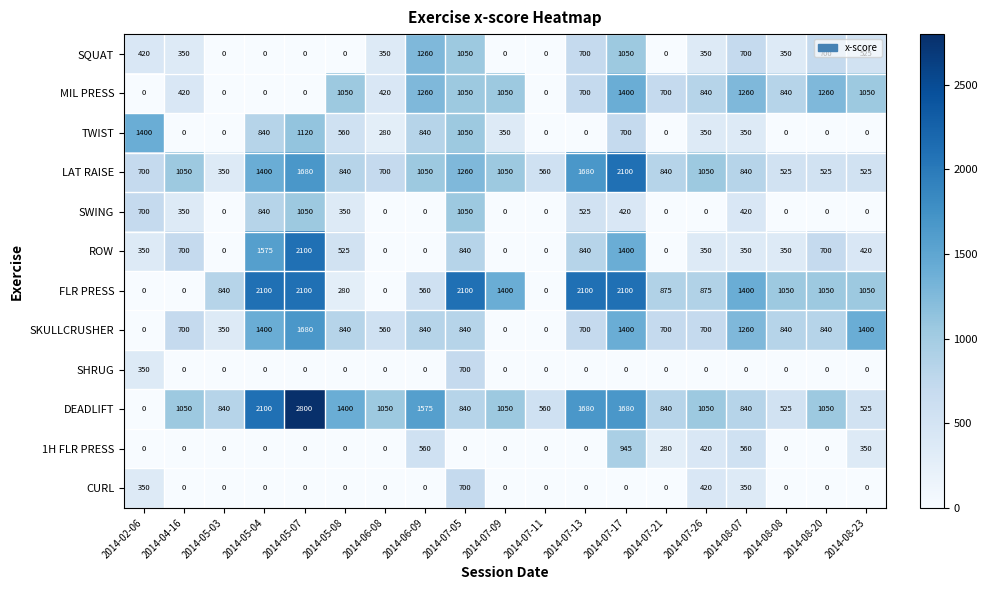

Which series has the largest range (max minus min)?

DEADLIFT